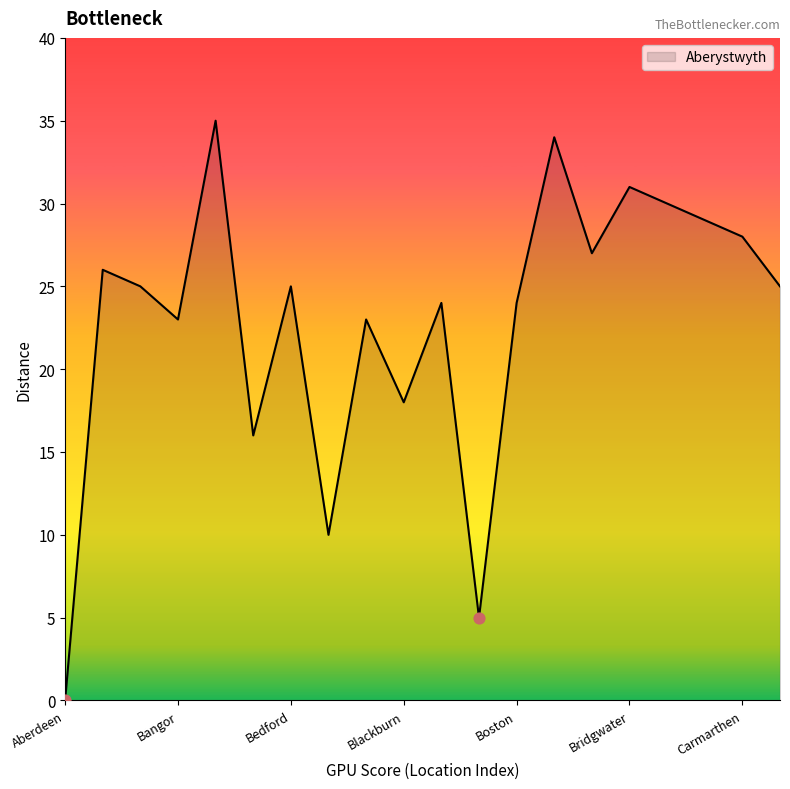

What is the difference between the maximum and minimum values?

35